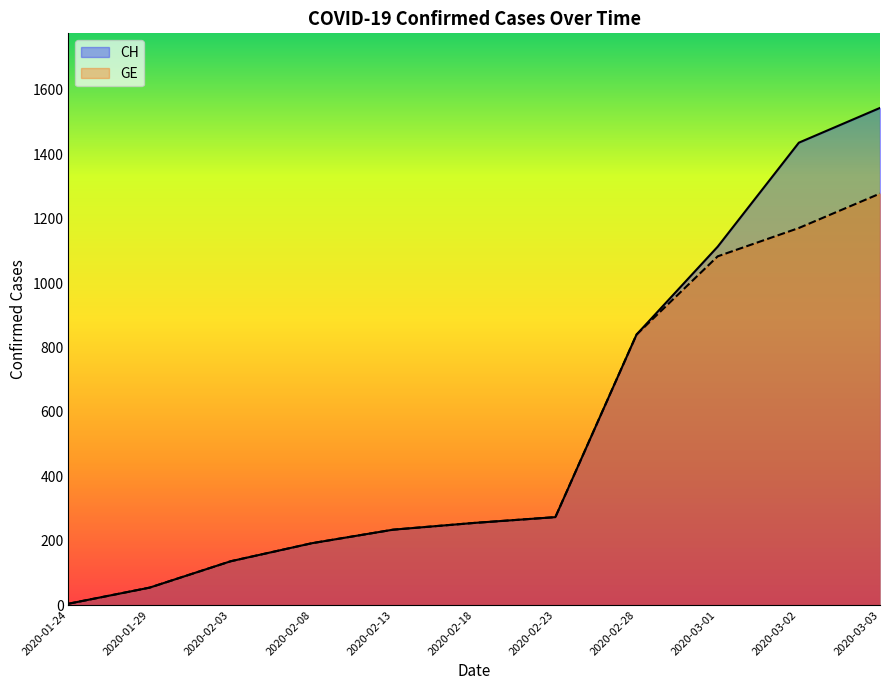

How many values in the GE series are below 255?

5